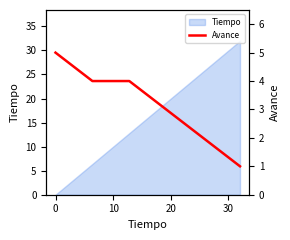

What is the highest value of the Tiempo series?

32.0